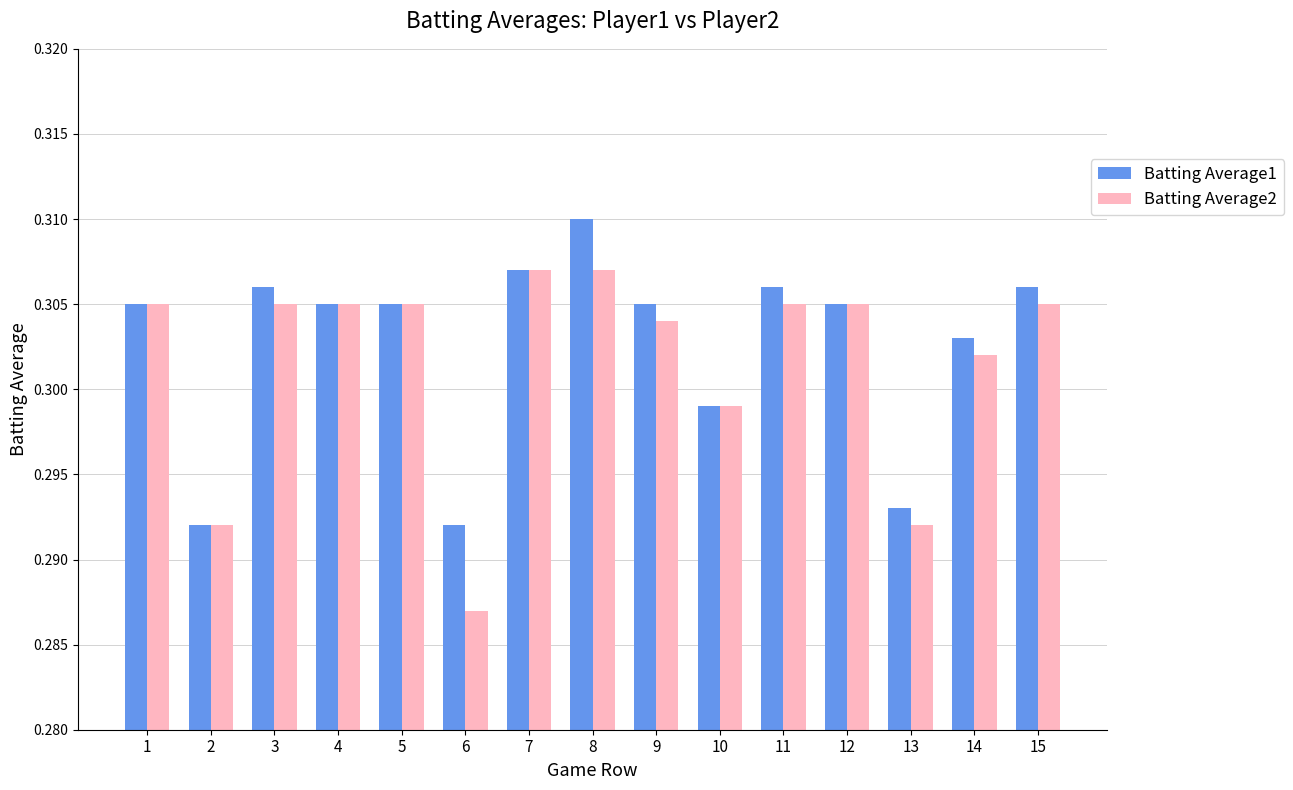

Which series changed the most between 10 and 13?

Batting Average2